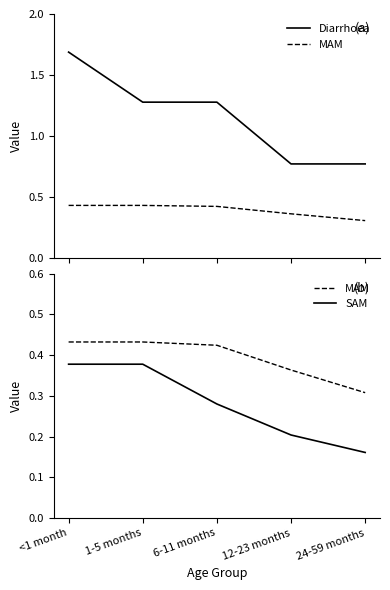

What is the value of the SAM point at the 1st from the left?

0.4